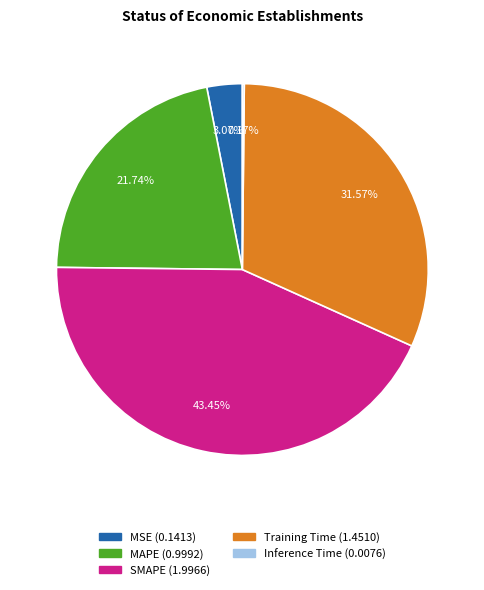

Is there any slice that represents more than half of the pie?

No